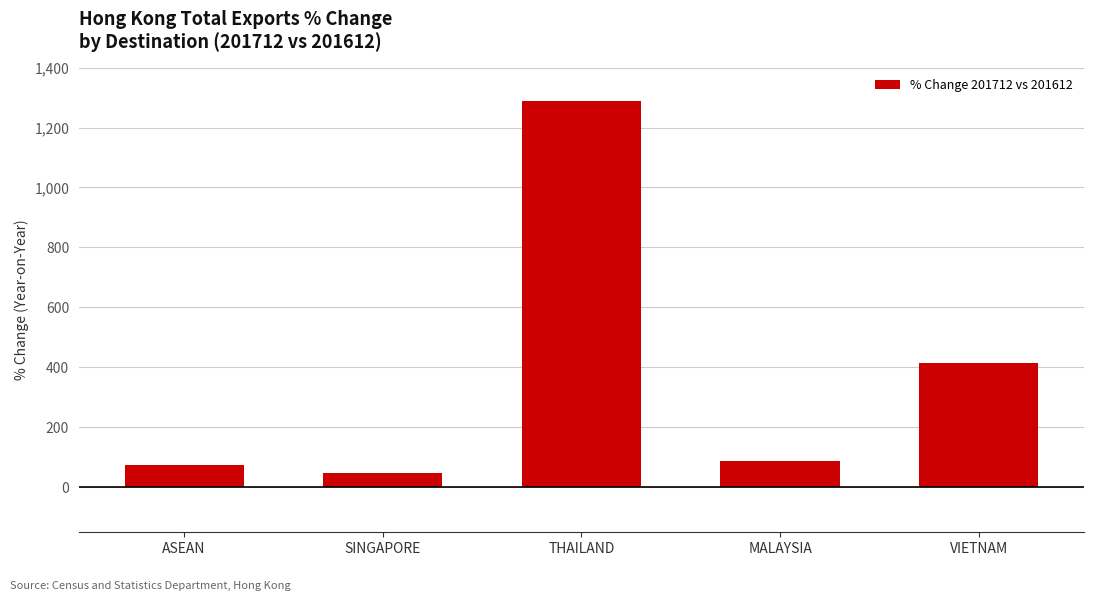

What is the difference between the second highest and minimum values?

367.3